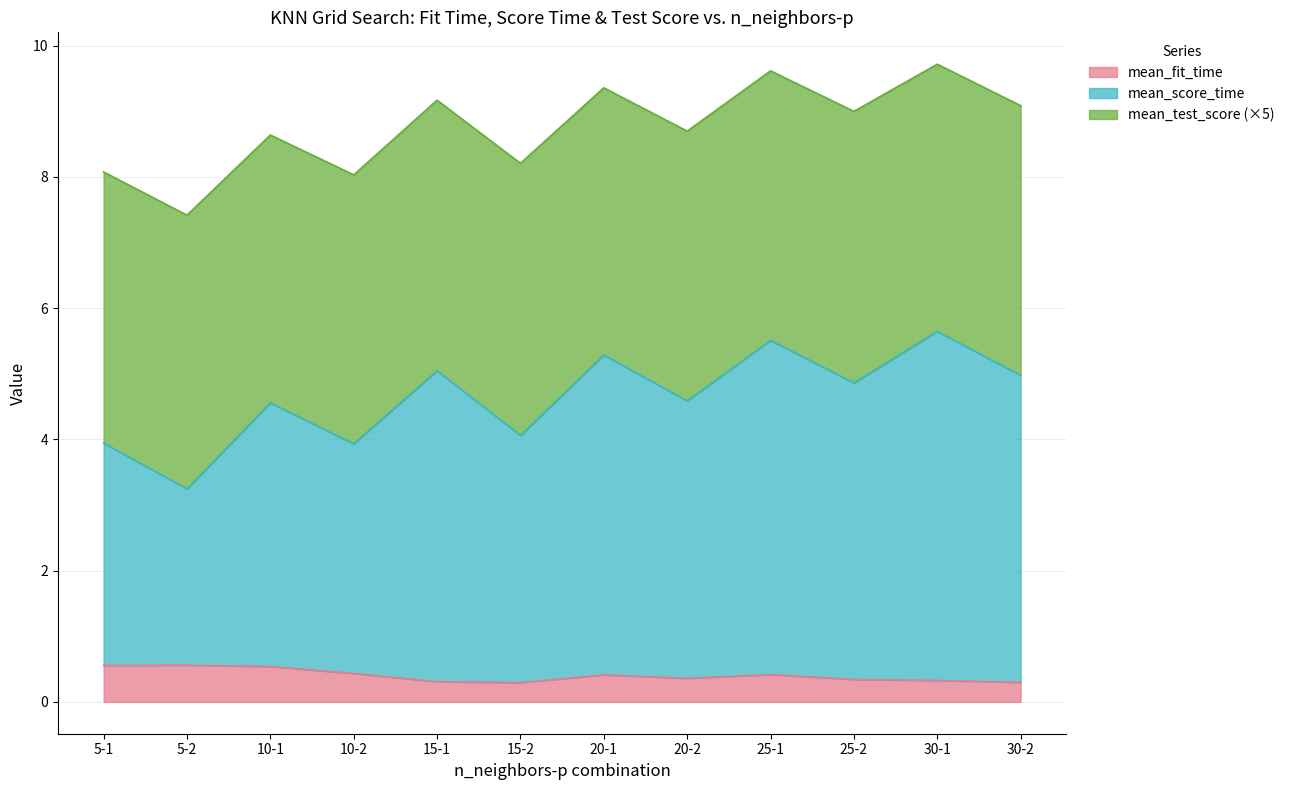

What is the label of the 4th point from the right?

25-1